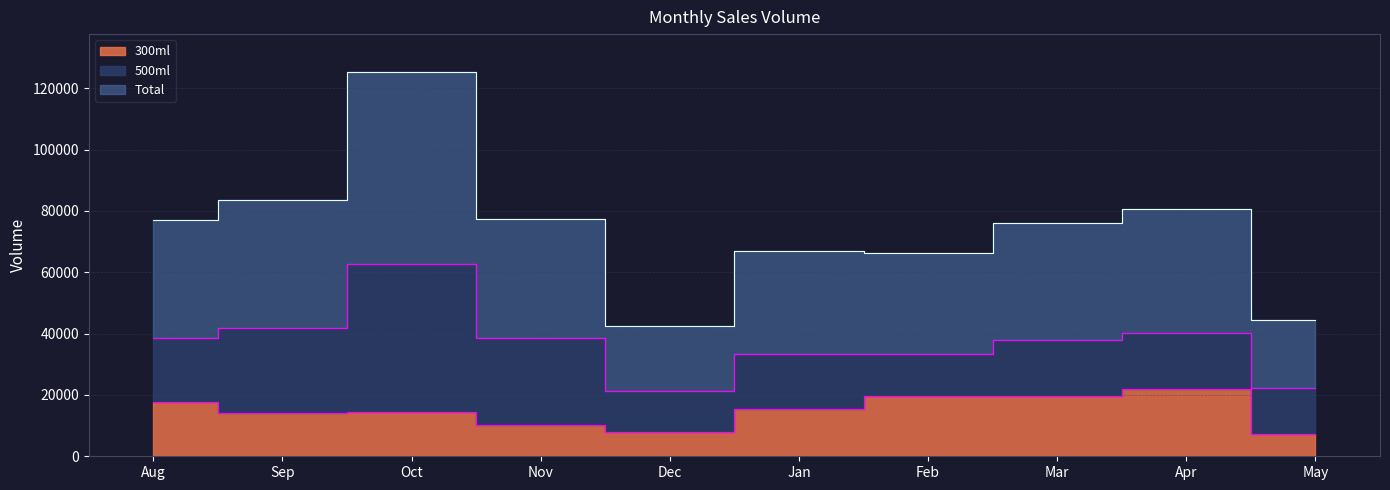

The Total series shows 22260 at May. True or false?

True